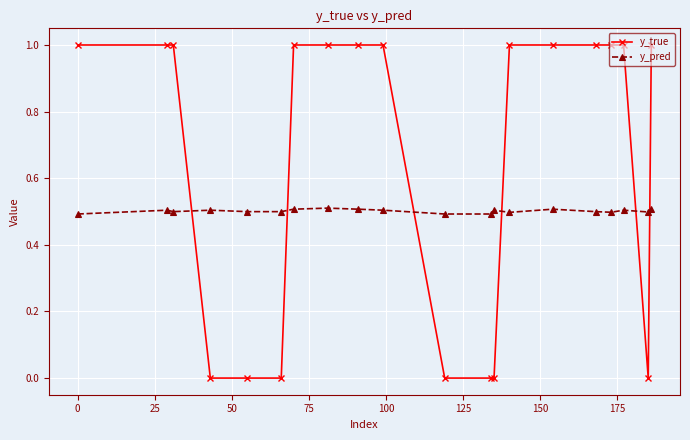

Which series has the widest spread of values?

y_true